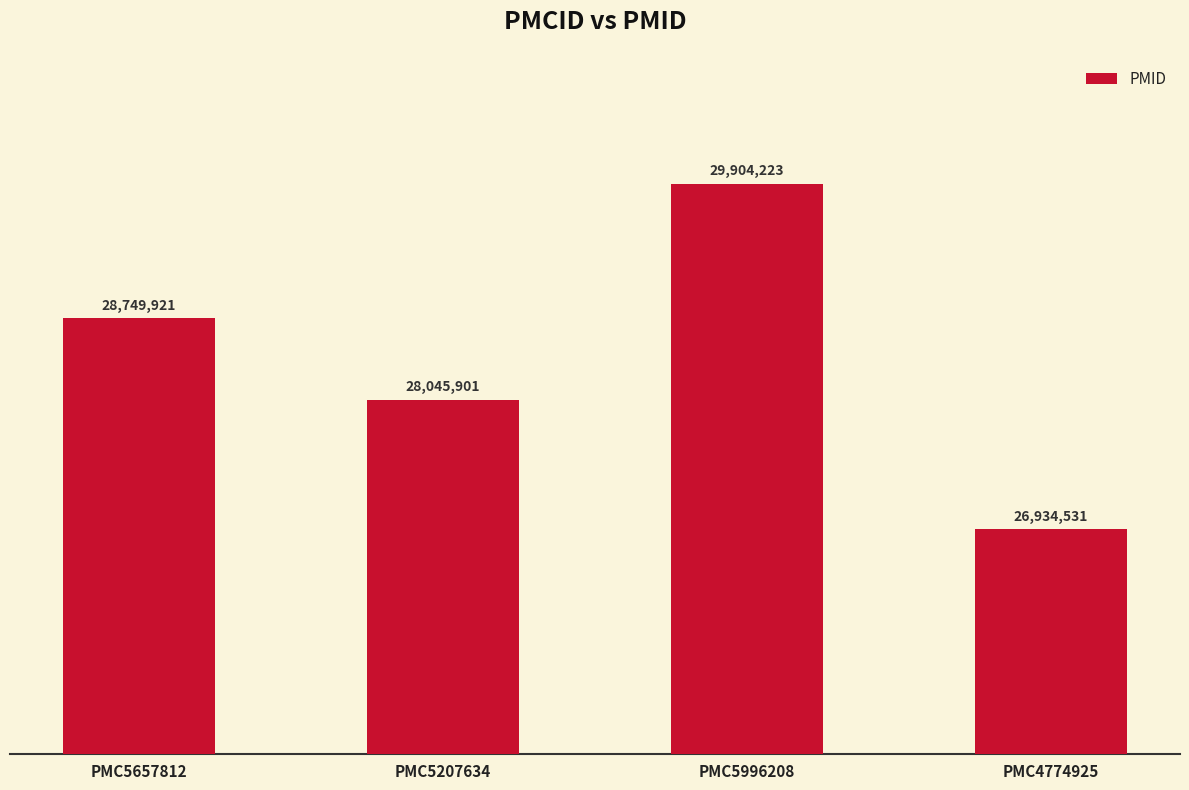

Is it true that the value at PMC5657812 is 18999073?

False